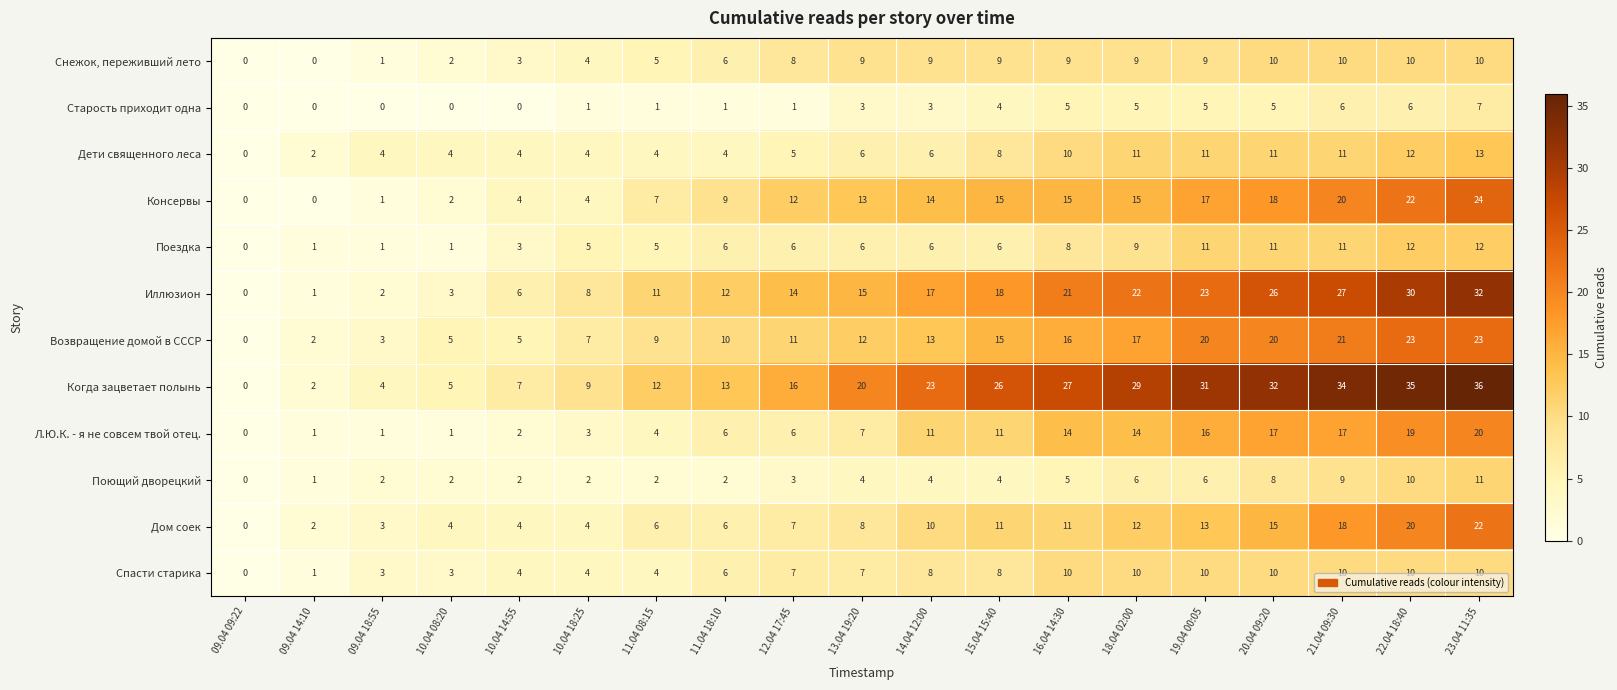

Which series has the largest total across all categories?

Когда зацветает полынь